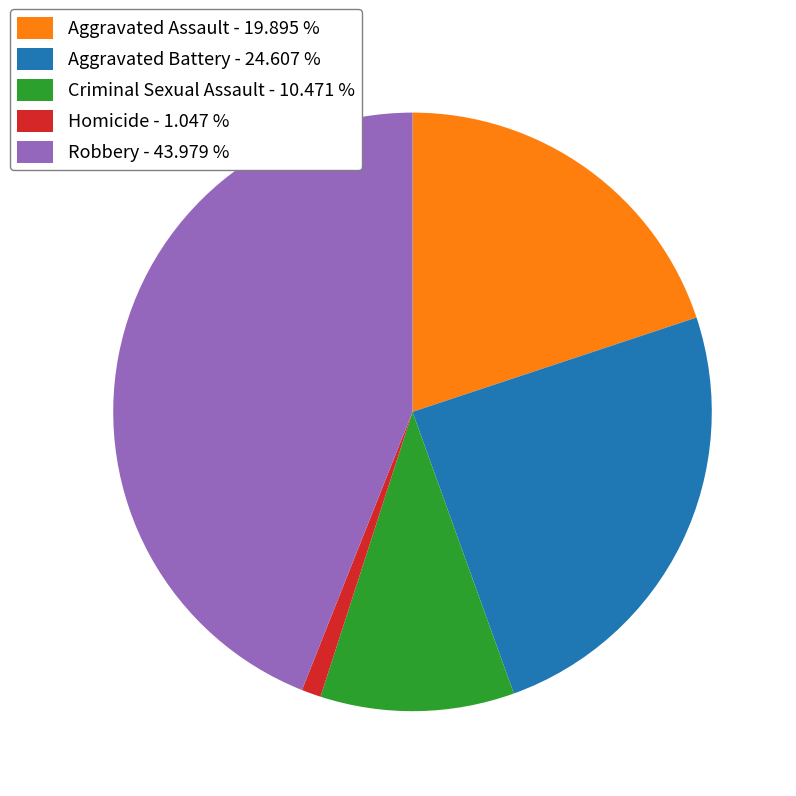

Combined, do Homicide and Robbery account for over 50%?

No